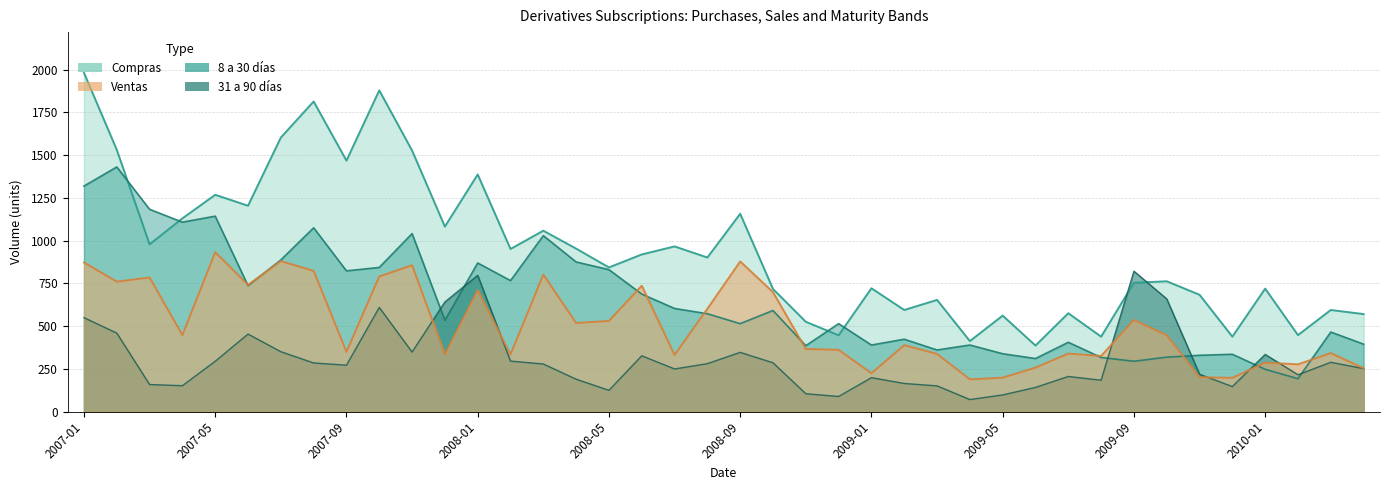

Between which two adjacent categories do Ventas and 31 a 90 dias first intersect?

2007-11 and 2007-12